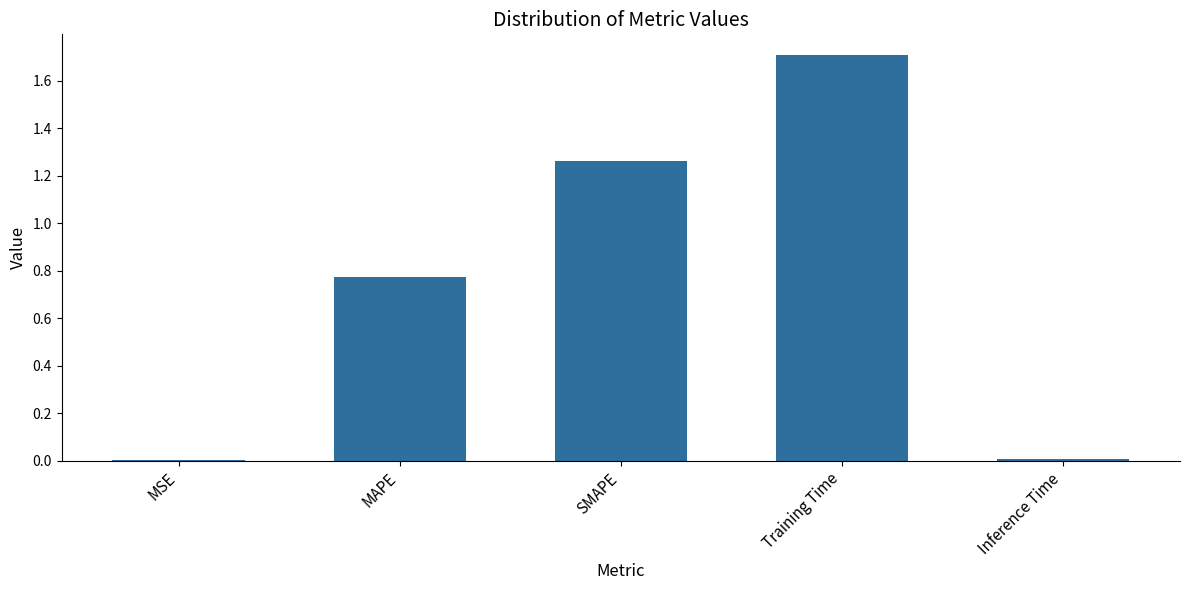

Is it true that the value at MAPE is 0.3?

False